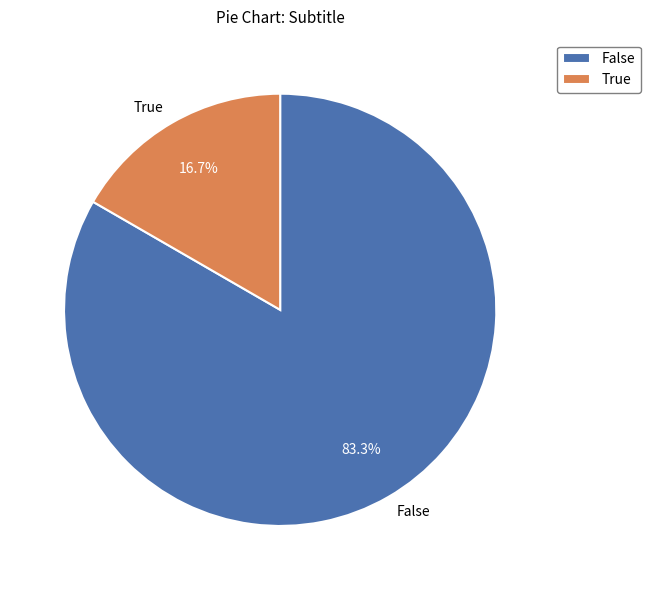

Does any single category account for the majority?

Yes